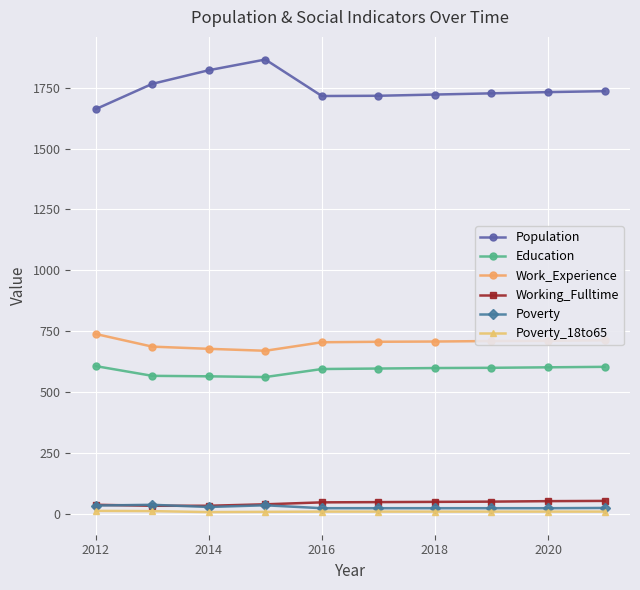

What is the highest value of the Population series?

1866